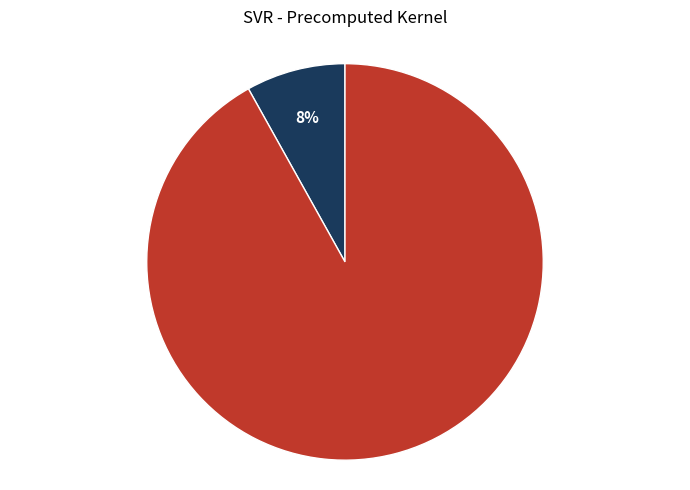

To the nearest percent, what percentage of the pie is RMSE?

92%